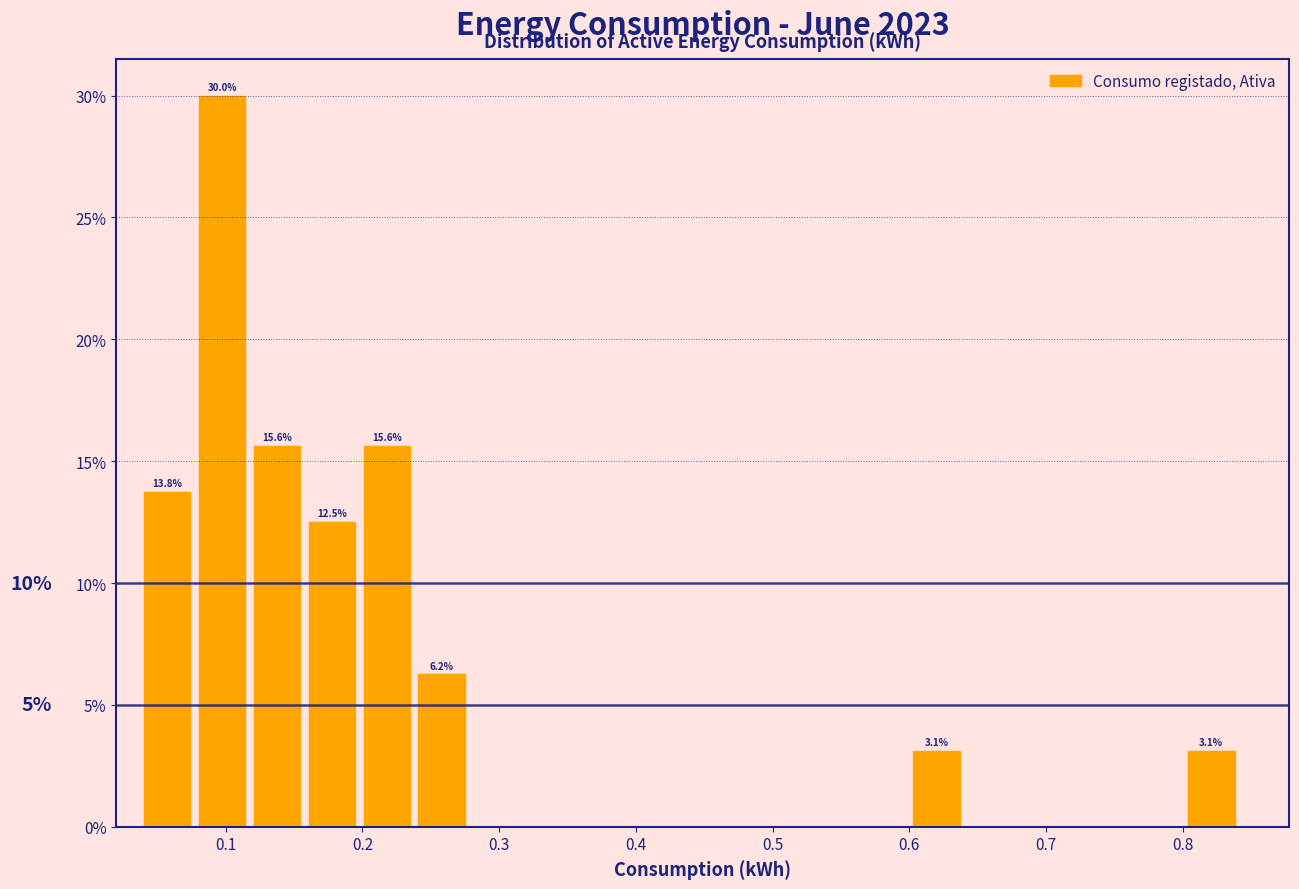

Over which range of the x-axis is the bar tallest?

0.08 to 0.12